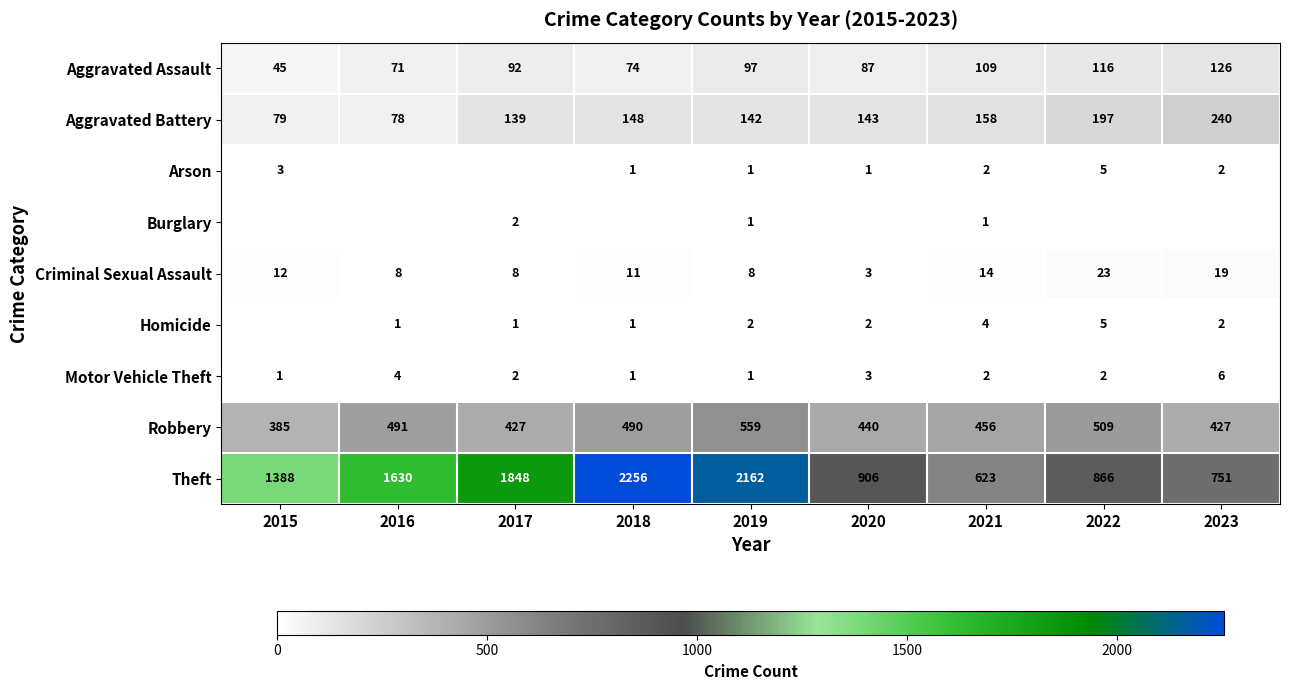

What is the sum of all Aggravated Battery values?

1324